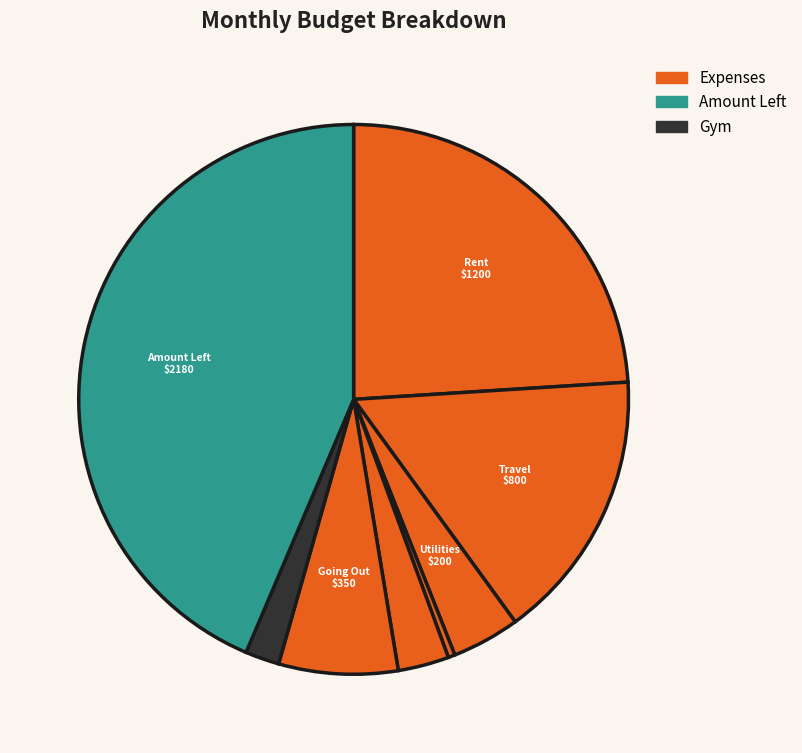

How many segments does this pie chart have?

8